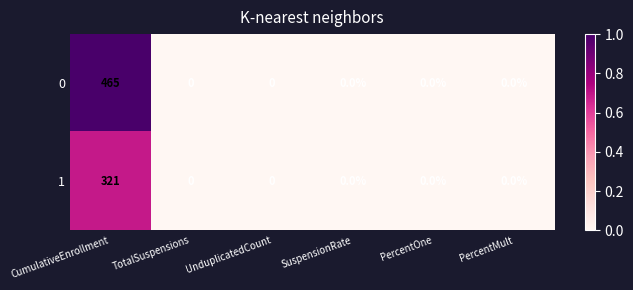

What is the sum of all 0 values?

465